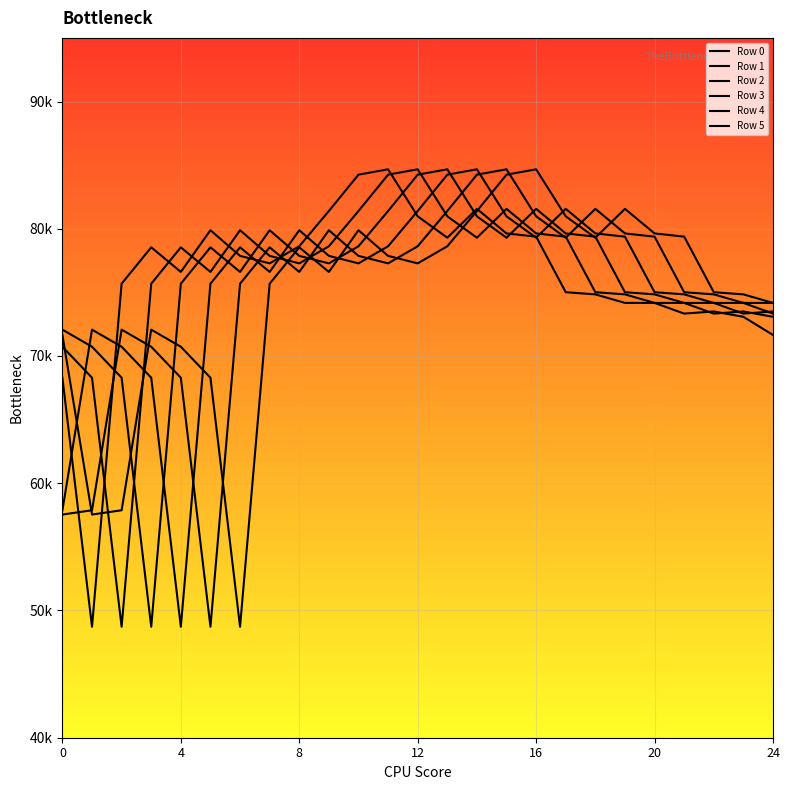

What are all the series names shown in the legend?

Row 0, Row 1, Row 2, Row 3, Row 4, Row 5